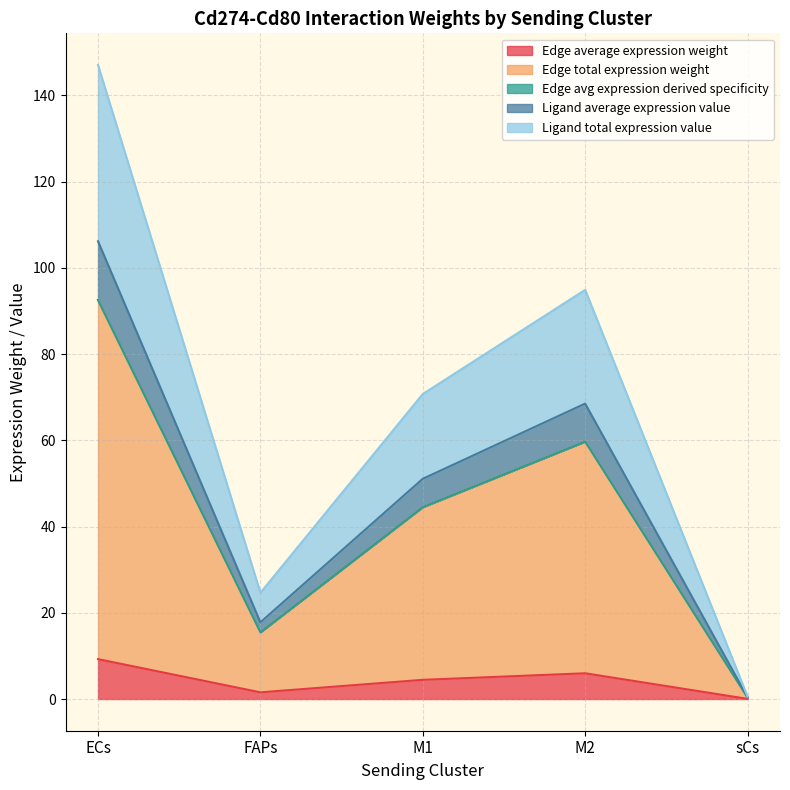

What is the difference between the maximum and minimum values in the Edge avg expression derived specificity series?

92.2